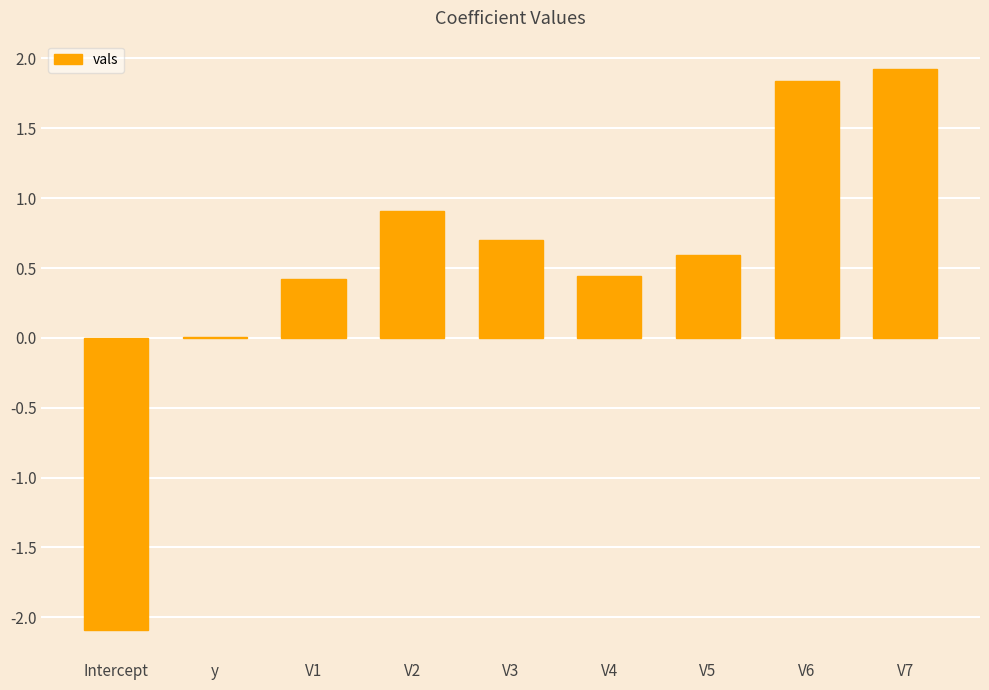

How many series are shown in this chart?

1